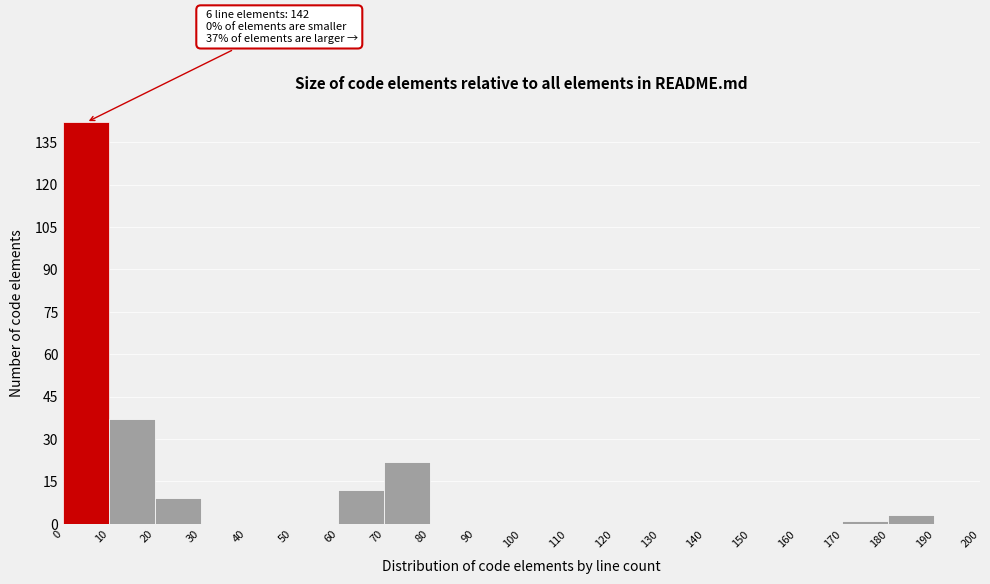

Over which range of the x-axis is the bar tallest?

0 to 10